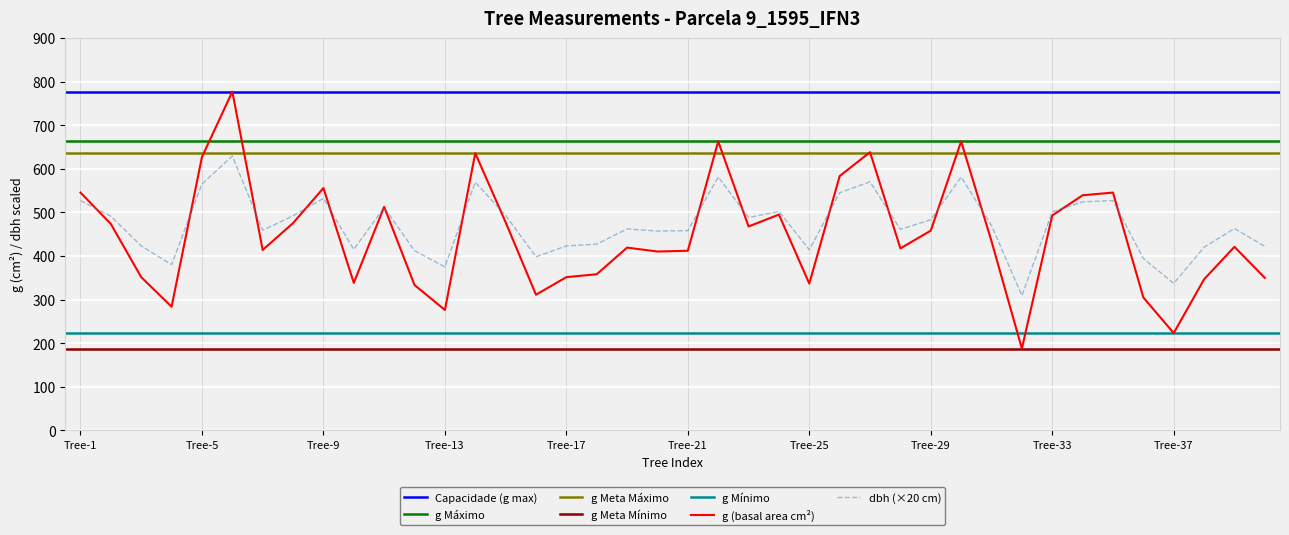

True or false: g and dbh intersect in this chart.

True